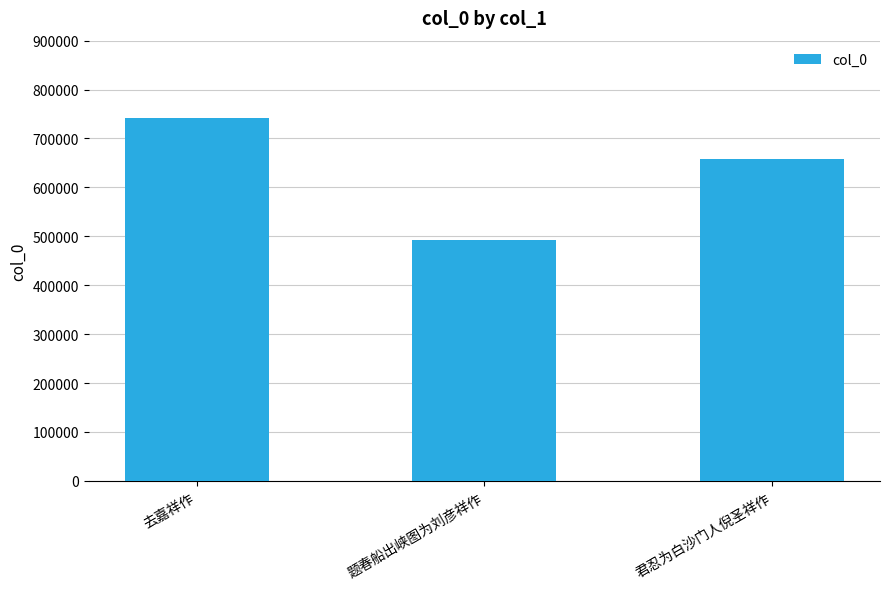

How many bars are there in total?

3